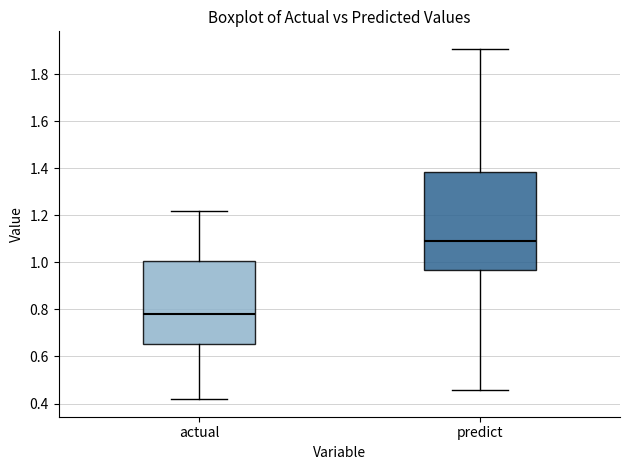

Which box has the highest median line?

predict